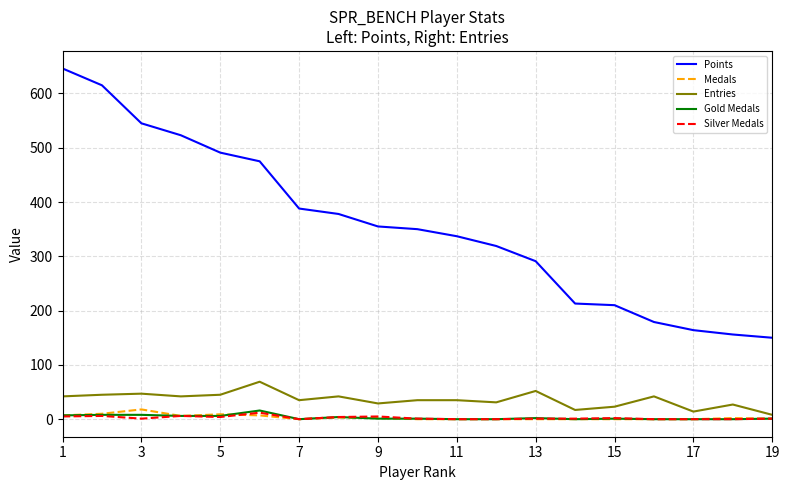

What is the maximum value shown in the chart?

646